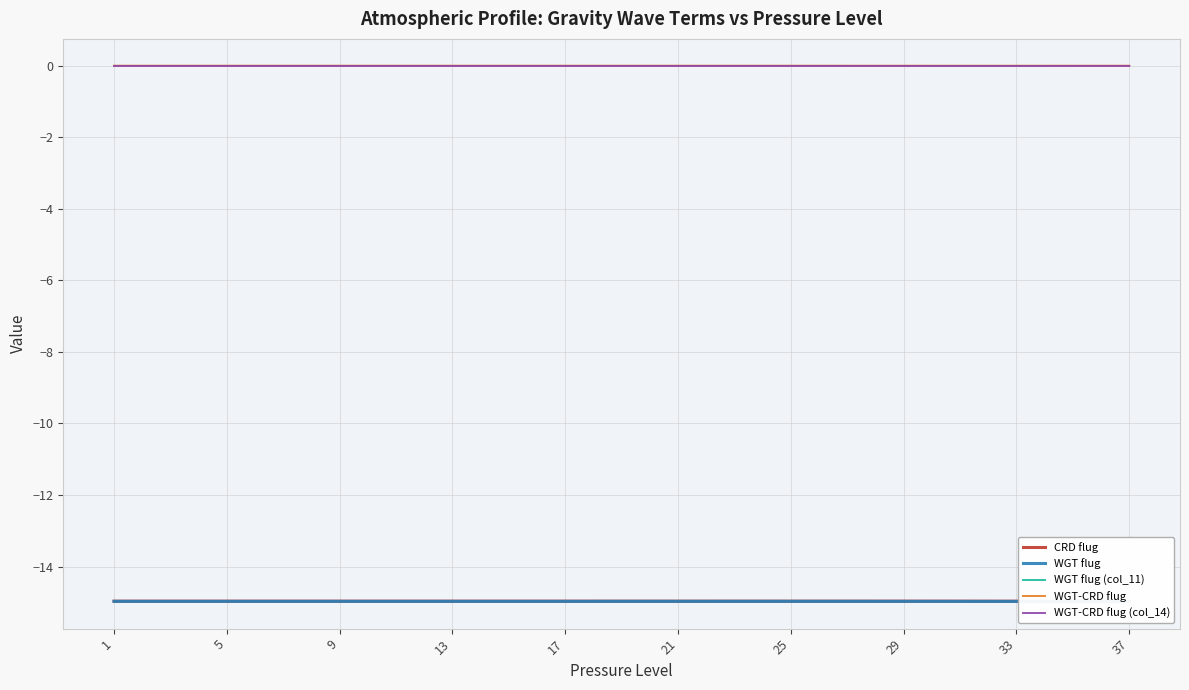

Which series has the widest spread of values?

WGT flug